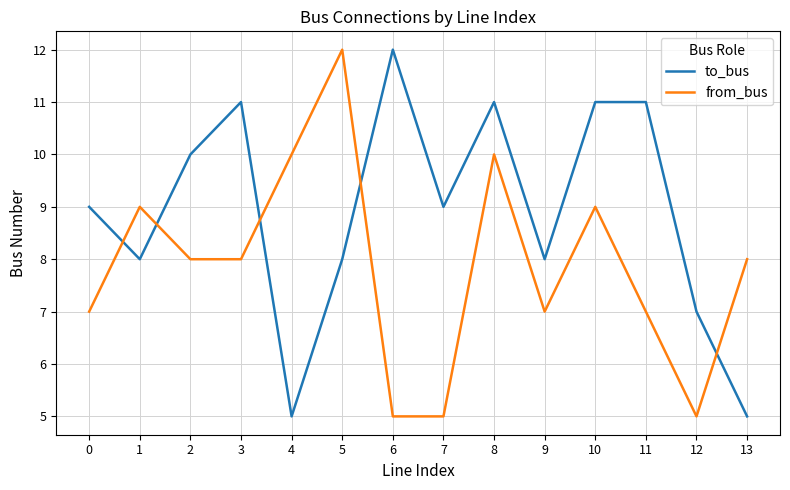

At how many categories does at least one series exceed 6?

14